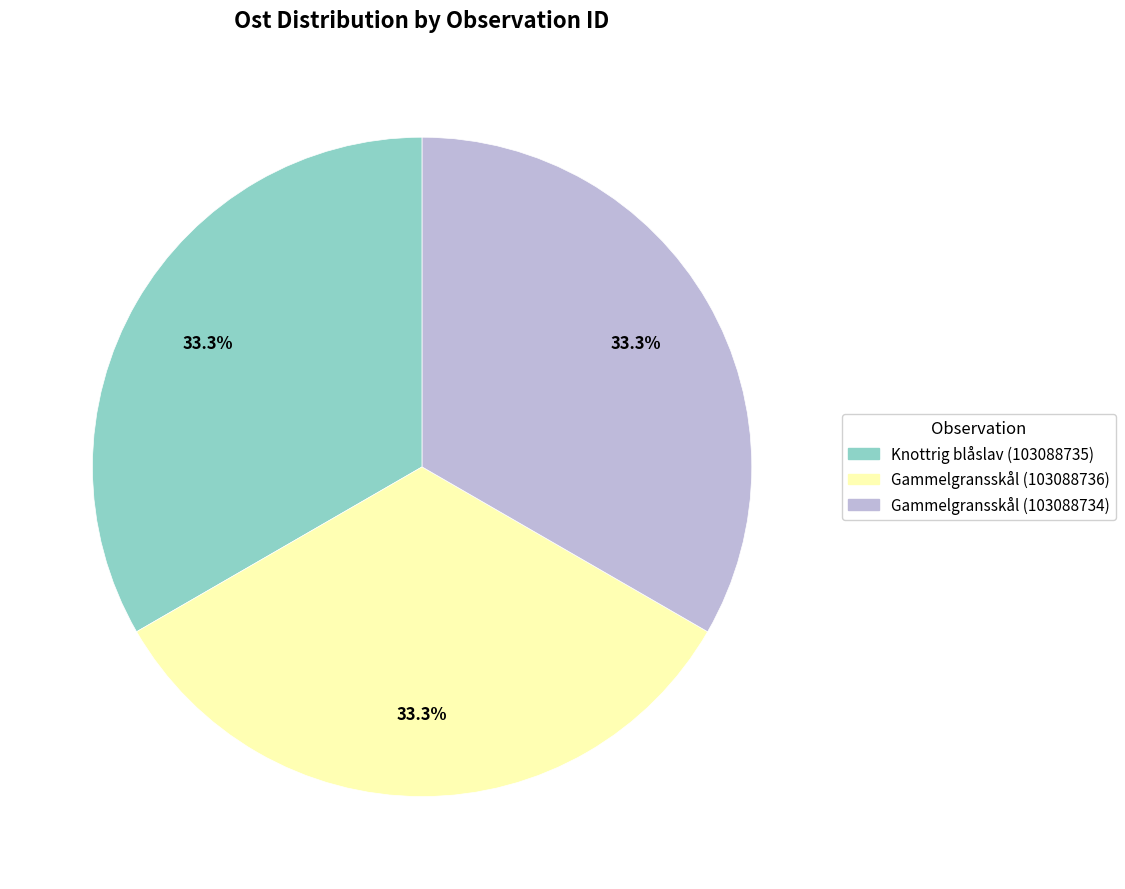

Is there any slice that represents more than half of the pie?

No